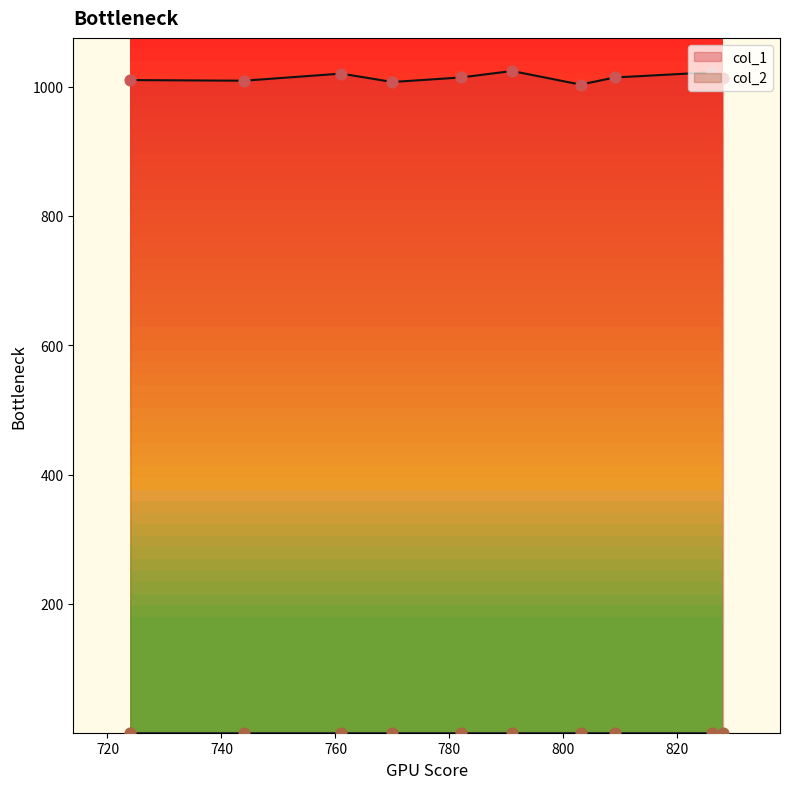

What are all the series names shown in the legend?

col_1, col_2